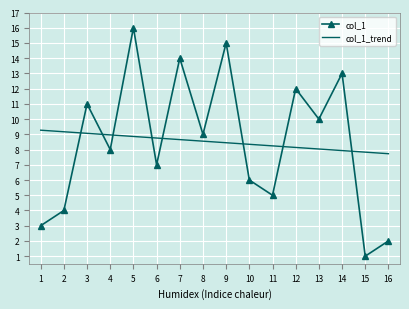

Reading right to left, extract all data points from this chart.

col_1: 2.0	1.0	13.0	10.0	12.0	5.0	6.0	15.0	9.0	14.0	7.0	16.0	8.0	11.0	4.0	3.0
col_1_trend: 7.7	7.8	7.9	8.0	8.1	8.2	8.3	8.4	8.6	8.7	8.8	8.9	9.0	9.1	9.2	9.3